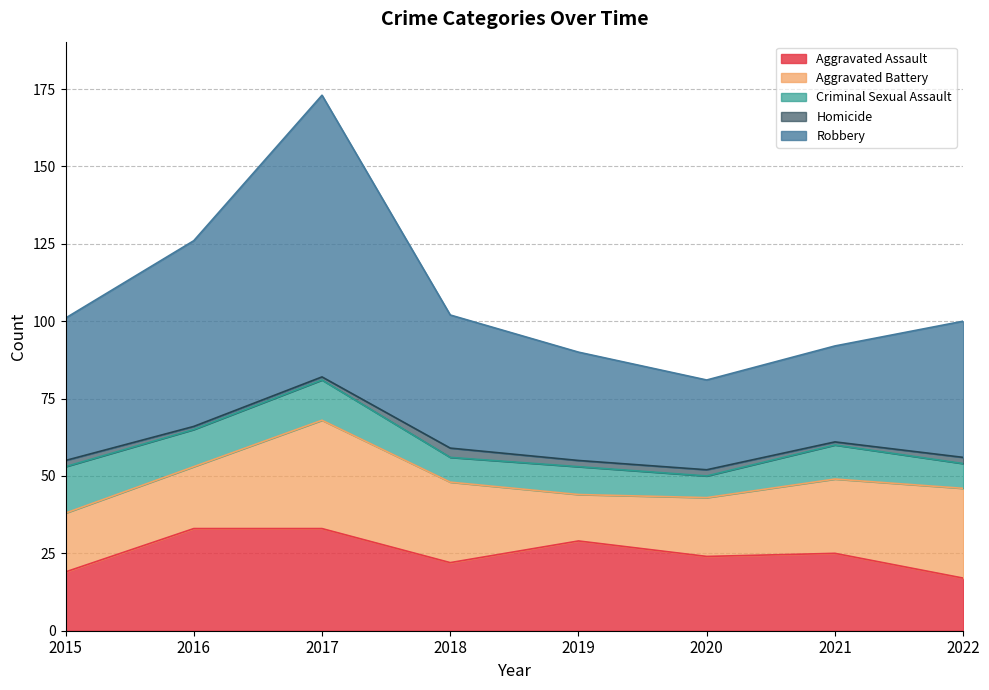

What is the spread (max minus min) of values at 2017?

90